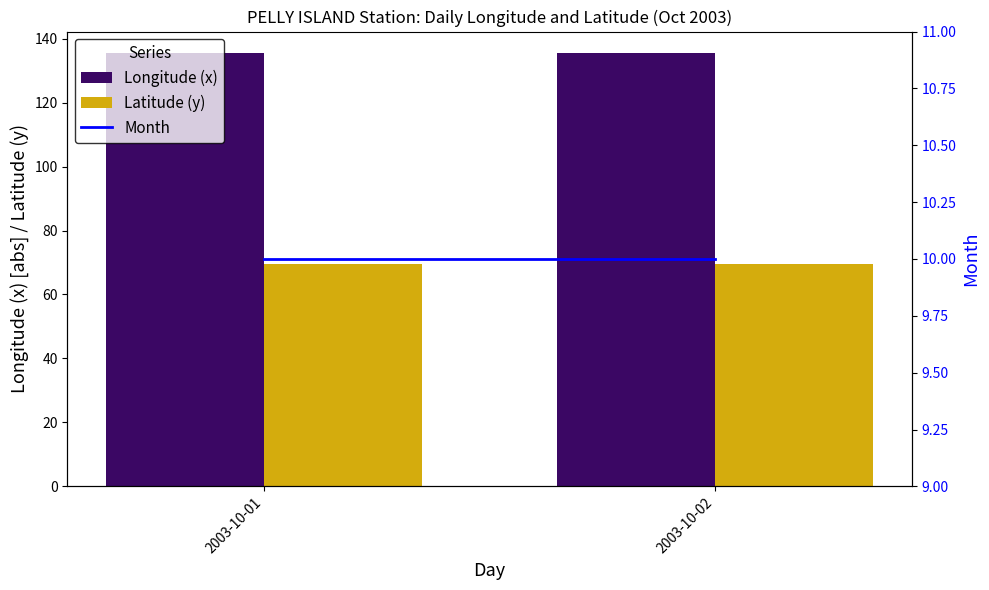

Reading left to right, what are all the values shown in this chart?

Longitude (x): 135.4	135.4
Latitude (y): 69.6	69.6
Month: 10.0	10.0